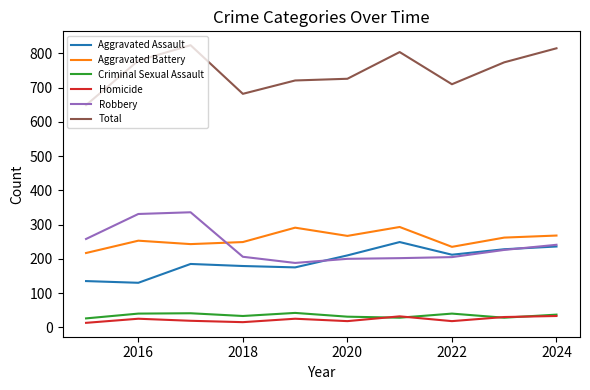

Which series has the largest total across all categories?

Total